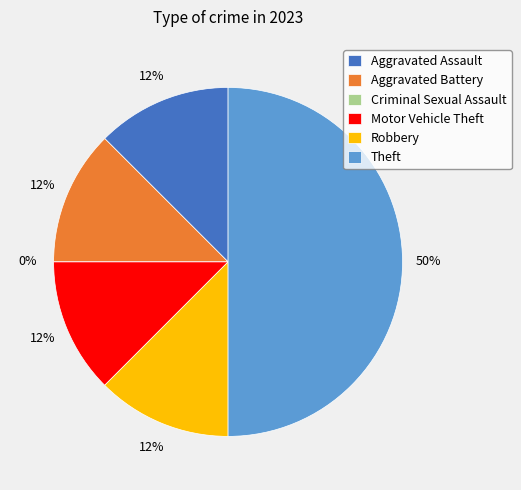

The Aggravated Assault slice represents 24% of the pie. True or false?

False